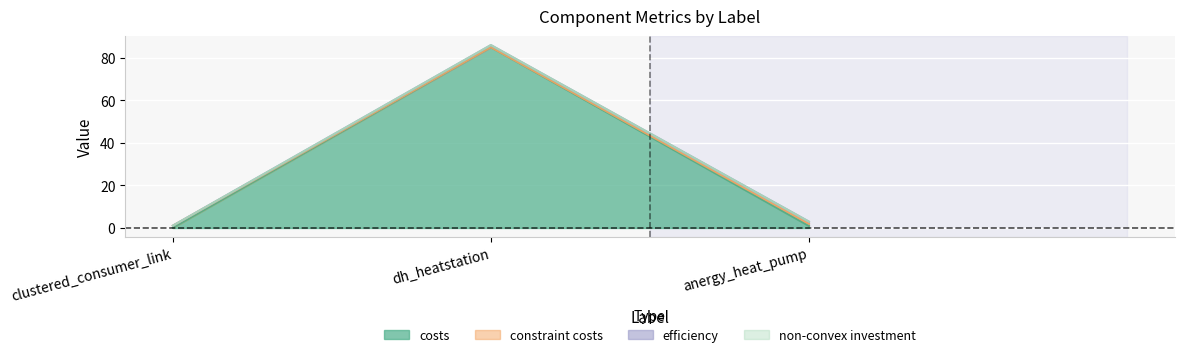

Between anergy_heat_pump and dh_heatstation, which is larger?

dh_heatstation